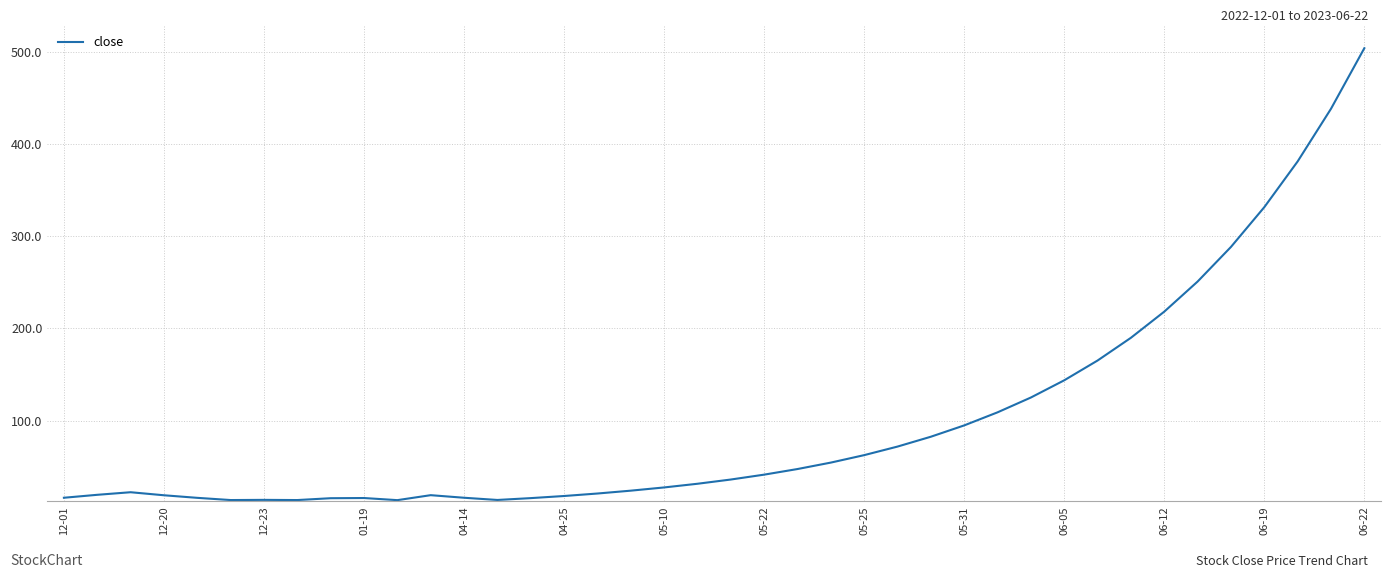

What is the maximum value shown in the chart?

504.5